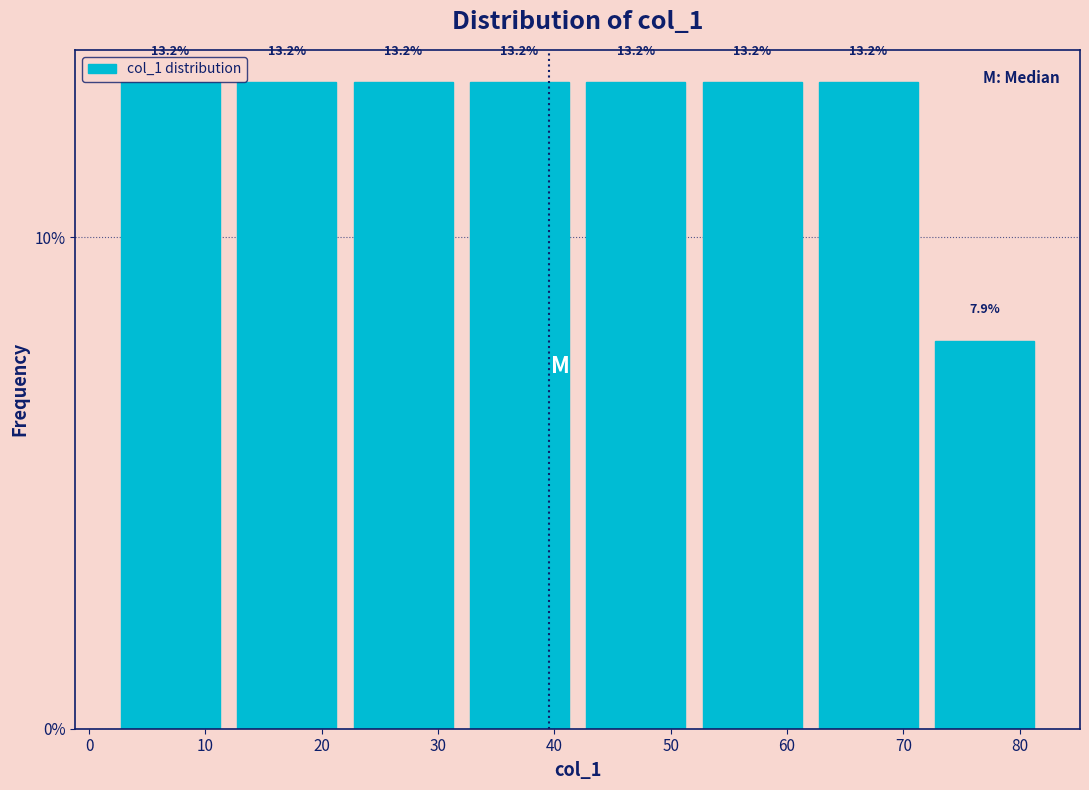

Reading left to right, transcribe this chart: for each bar, give the range it covers on the x-axis and its height.

2 to 12: 13.2
12 to 22: 13.2
22 to 32: 13.2
32 to 42: 13.2
42 to 52: 13.2
52 to 62: 13.2
62 to 72: 13.2
72 to 82: 7.9